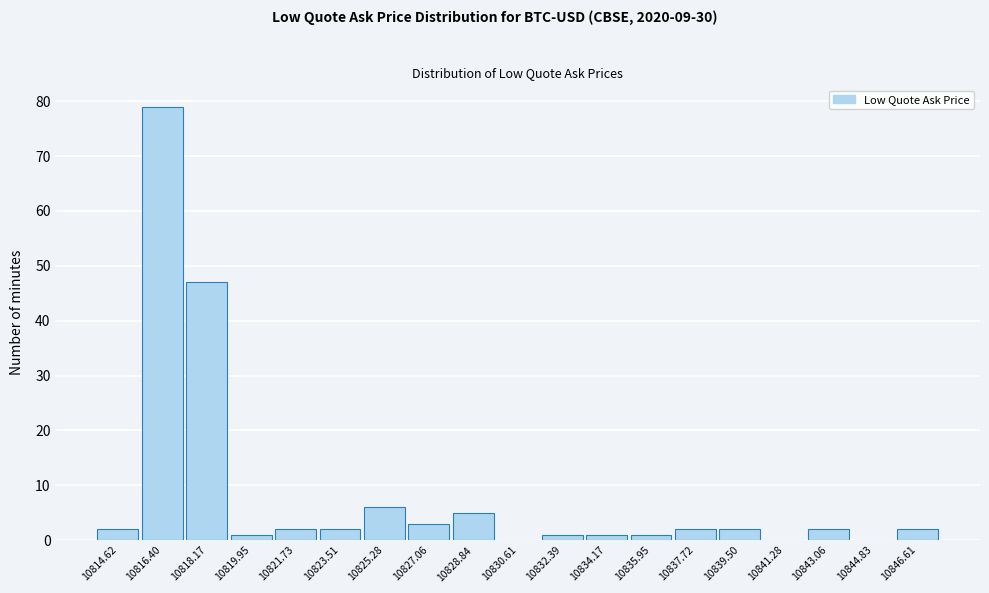

Reading left to right, transcribe this chart: for each bar, give the range it covers on the x-axis and its height. Neither the bar edges nor the heights are printed on the chart, so give them approximately, as read against the axes.

10813.8 to 10815.6: 2
10815.6 to 10817.2: 79
10817.2 to 10819.0: 47
10819.0 to 10820.8: 1
10820.8 to 10822.6: 2
10822.6 to 10824.4: 2
10824.4 to 10826.2: 6
10826.2 to 10828.0: 3
10828.0 to 10829.8: 5
10829.8 to 10831.6: 0
10831.6 to 10833.2: 1
10833.2 to 10835.0: 1
10835.0 to 10836.8: 1
10836.8 to 10838.6: 2
10838.6 to 10840.4: 2
10840.4 to 10842.2: 0
10842.2 to 10844.0: 2
10844.0 to 10845.8: 0
10845.8 to 10847.6: 2